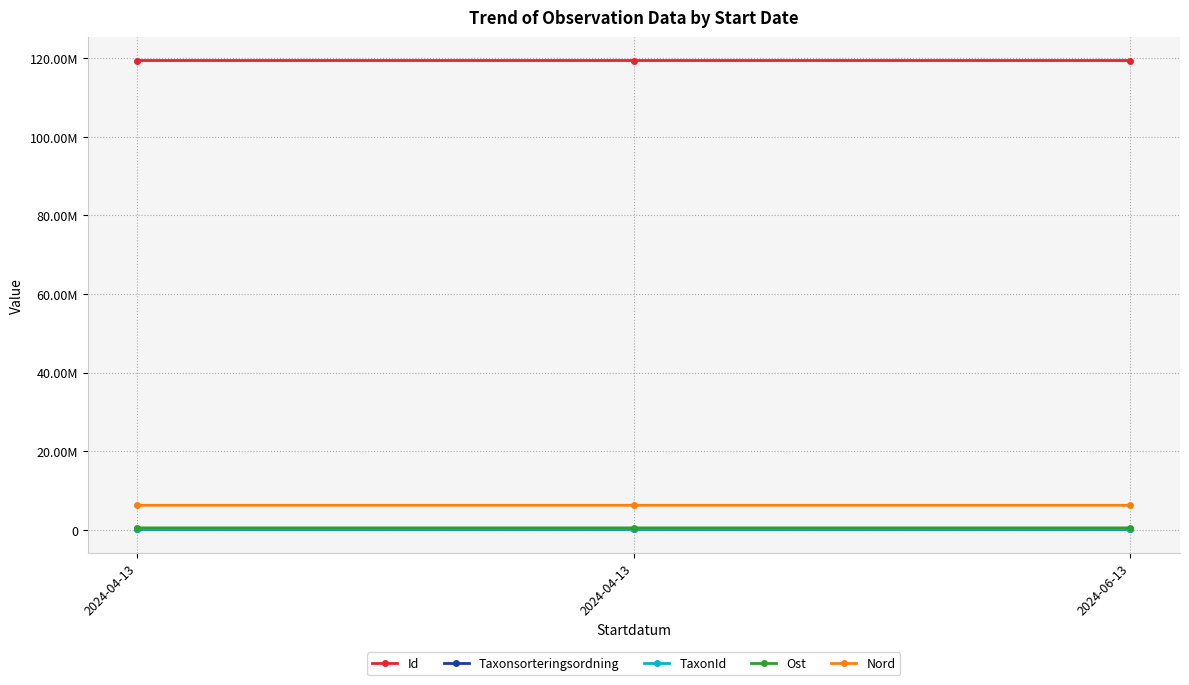

Is this an area chart (filled region under the line)?

No